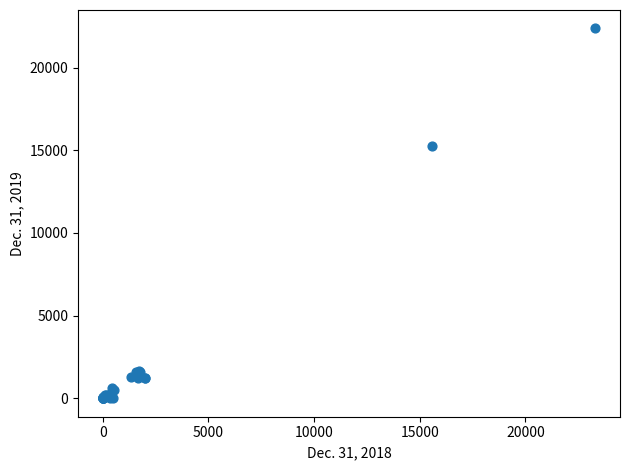

What Y value in the scatter plot is closest to 11185?

15268.0